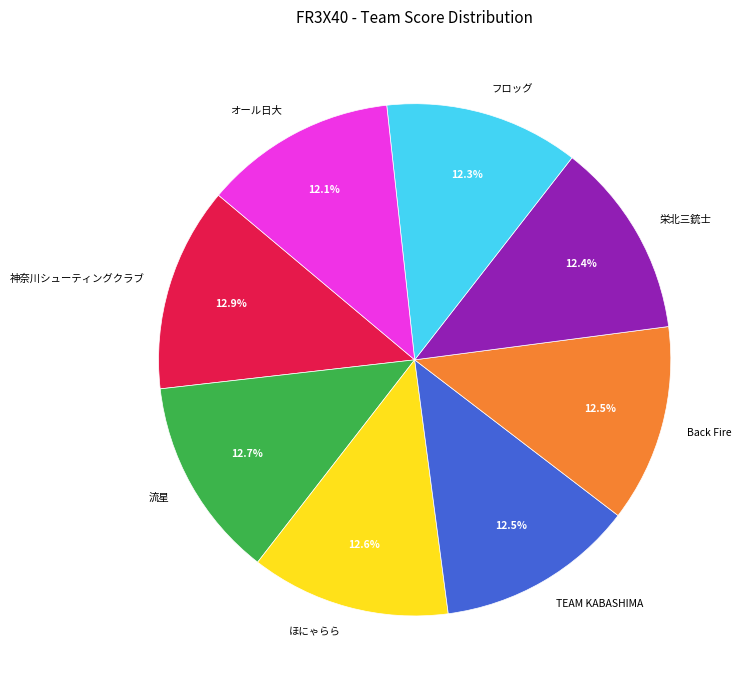

Between オール日大 and 流星, which is larger?

流星